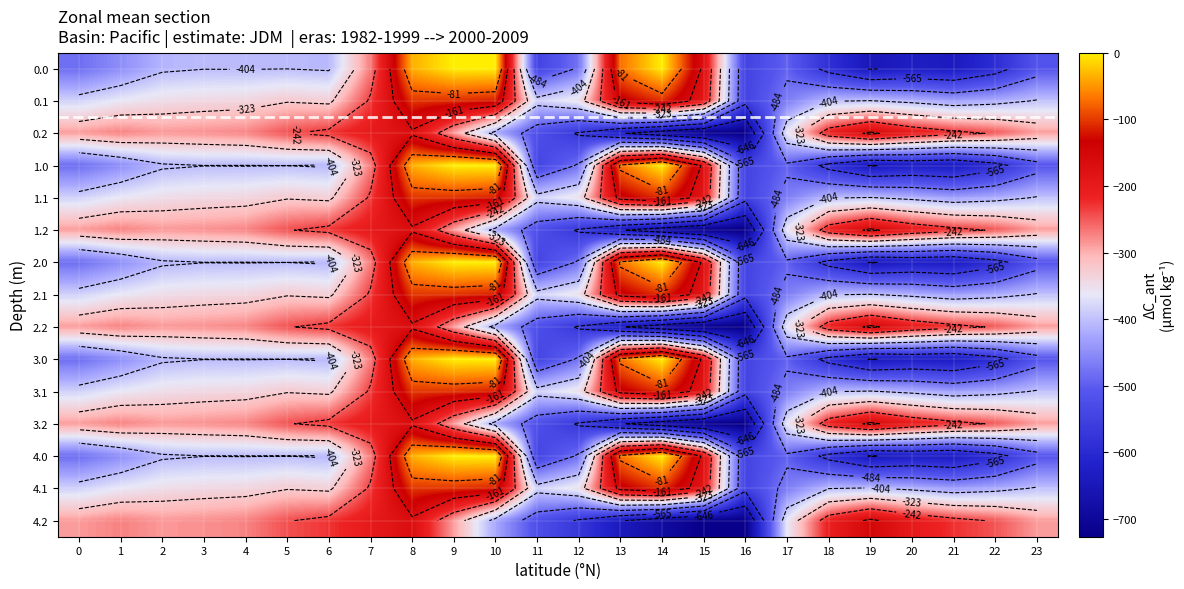

At which label does 1.1 reach its minimum?

16